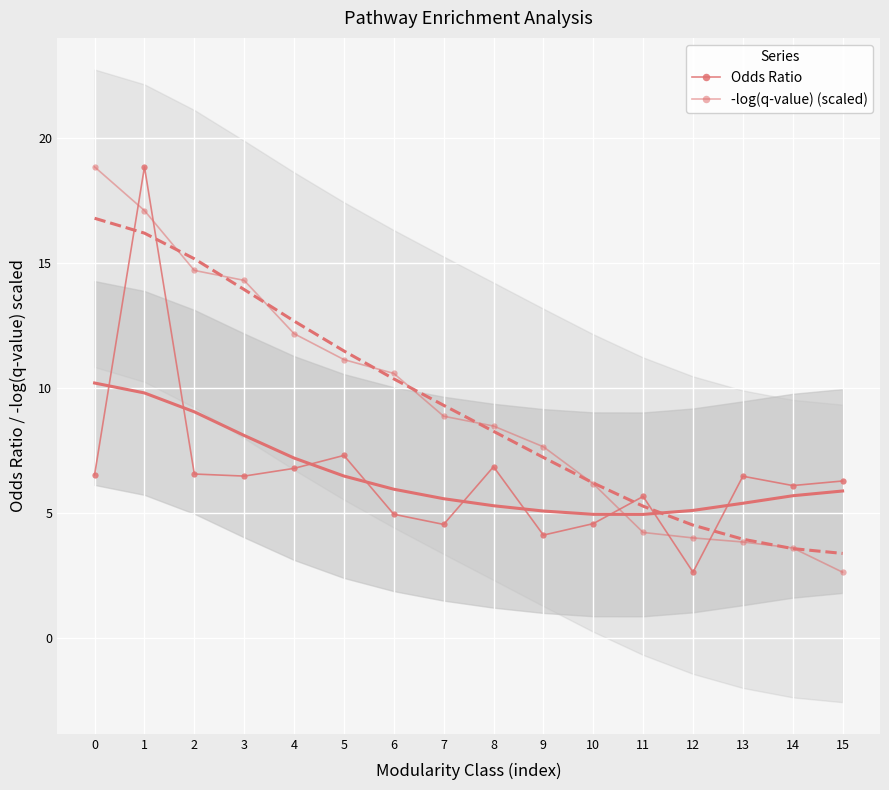

What is the total value across all series at 5?

18.4